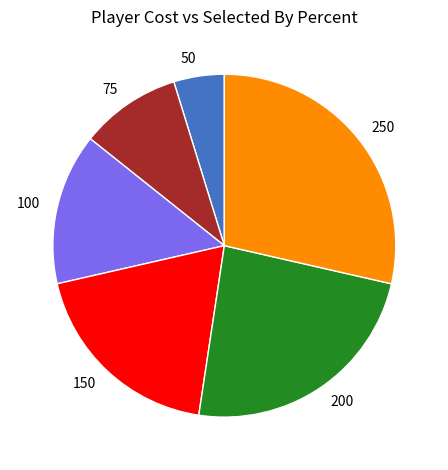

Does any single category account for the majority?

No